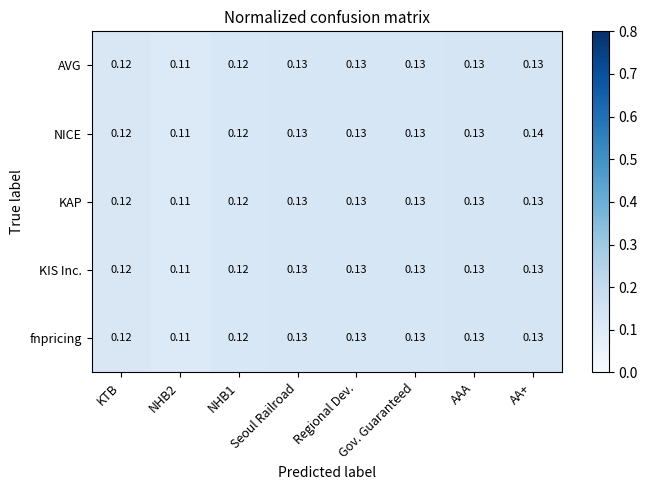

Which series has the widest spread of values?

NICE